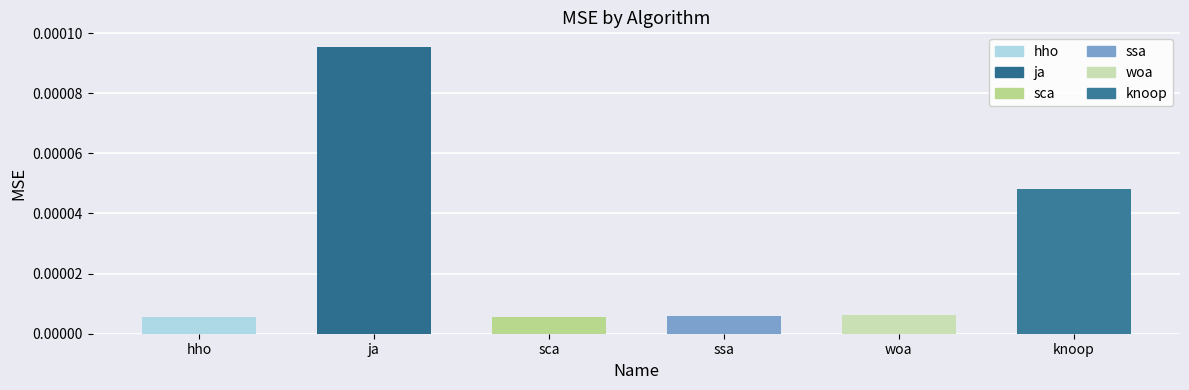

What is the label of the 6th bar from the left?

knoop